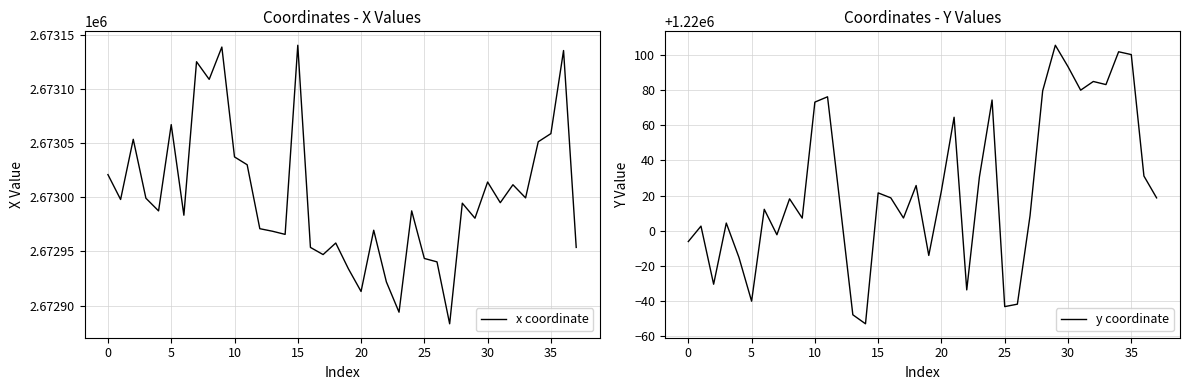

Is it true that x coordinate equals 2673058.6 at 35?

True